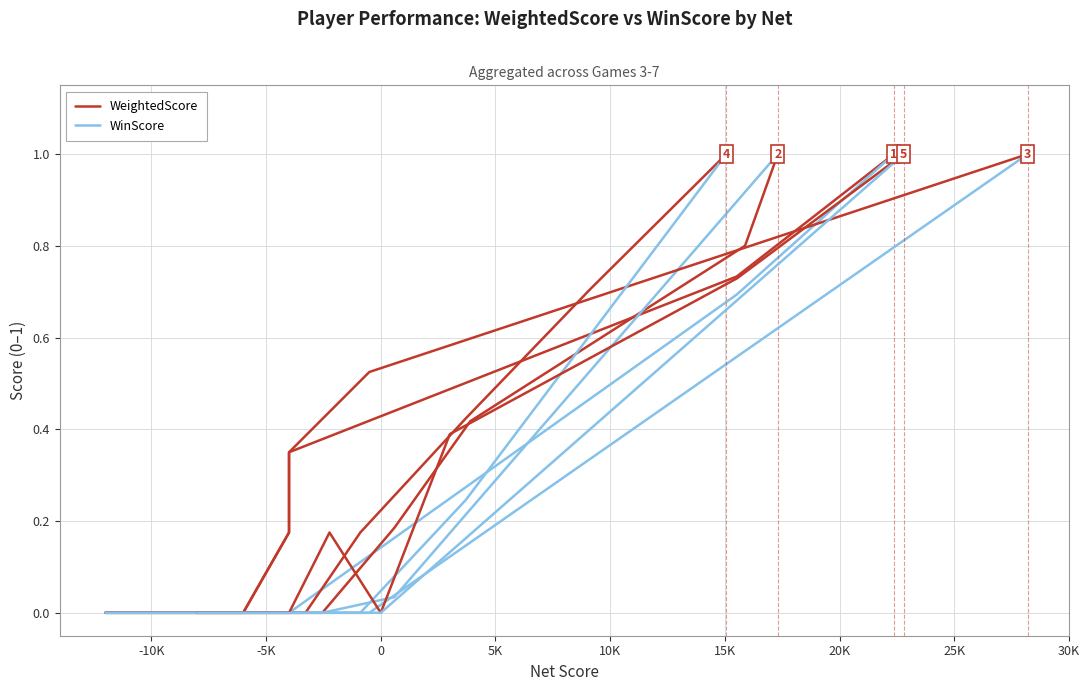

What is the difference between the maximum and minimum values in the WeightedScore series?

1.0